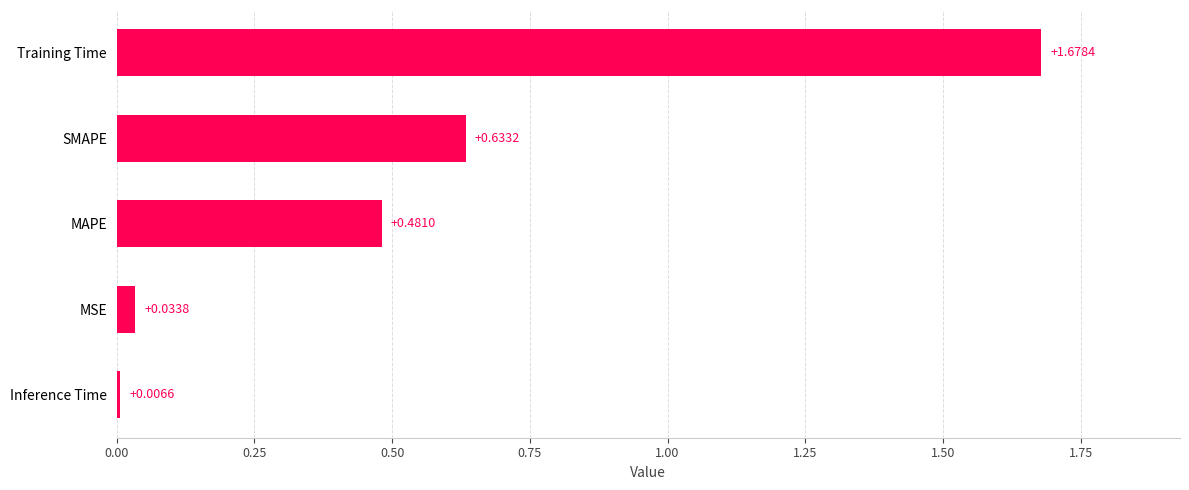

What is the sum of the values at MAPE and SMAPE?

1.1